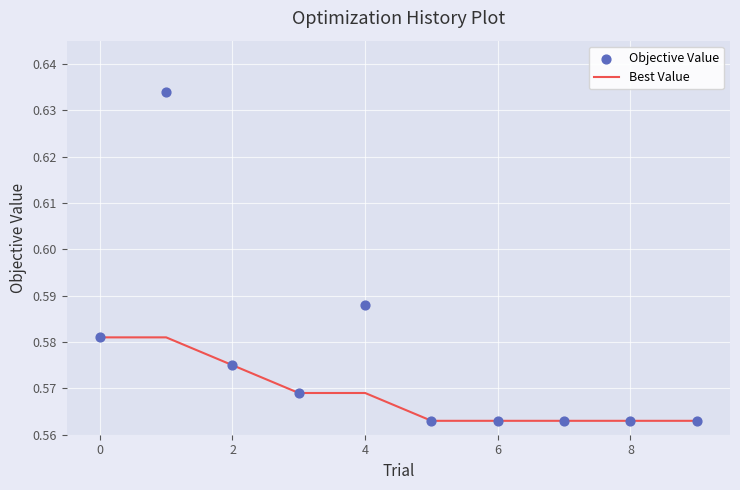

Which series has the widest spread of Y values?

Objective Value